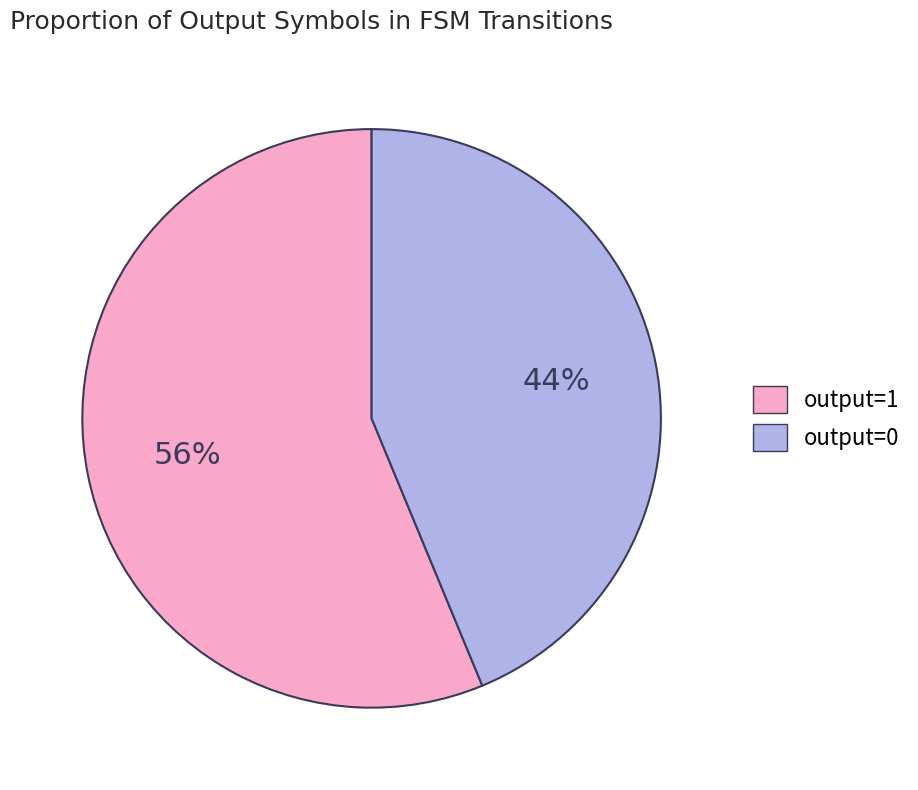

Which category accounts for the majority?

output=1